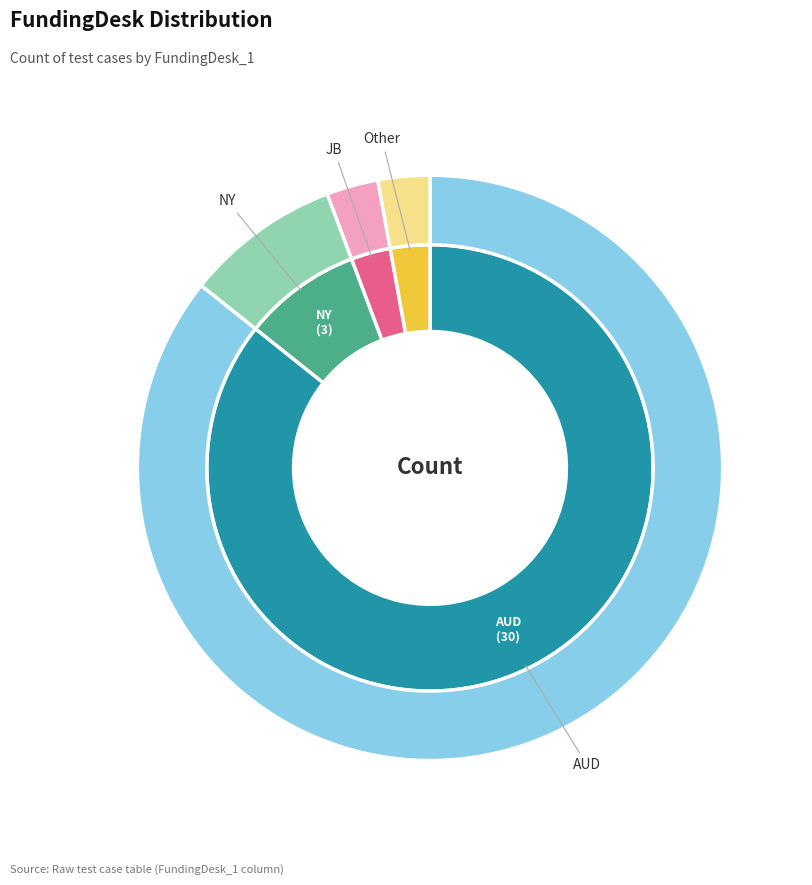

What is the smallest slice in the pie chart?

JB